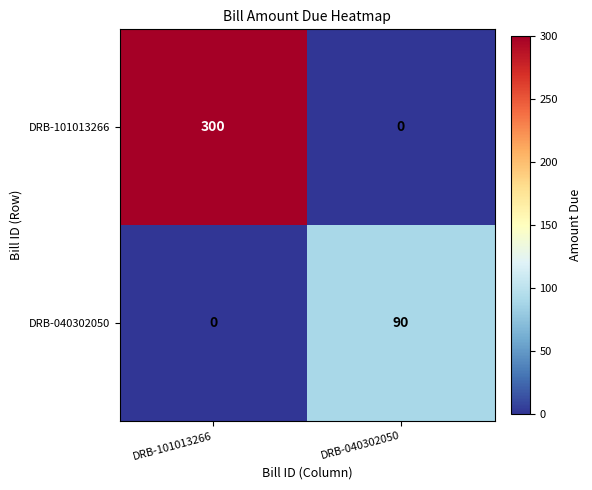

What is the total value across all series at DRB-040302050?

90